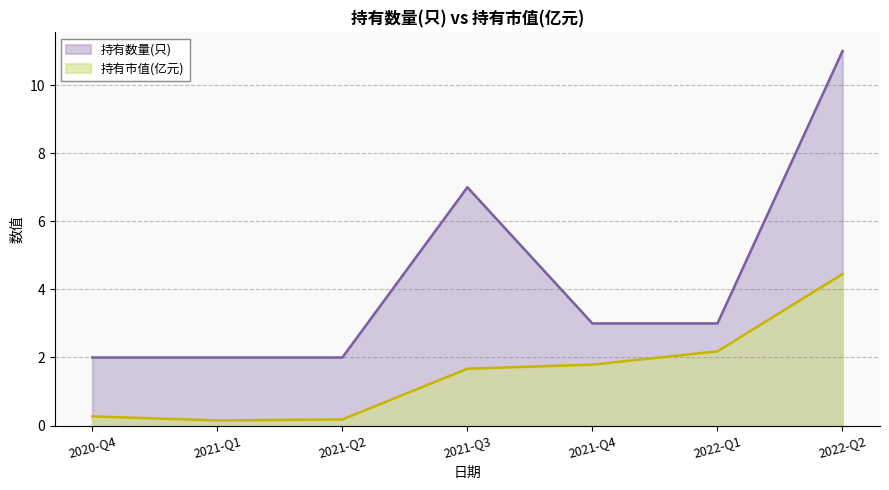

At how many categories does at least one series exceed 6?

2